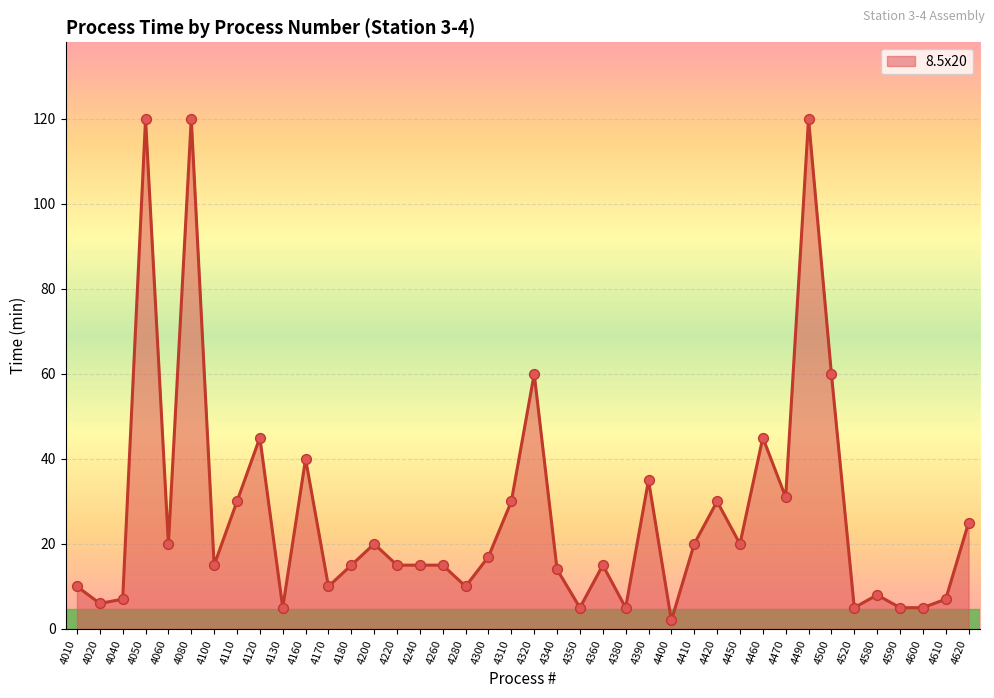

Approximately how many times larger is the value at 4520 compared to 4310?

0.2